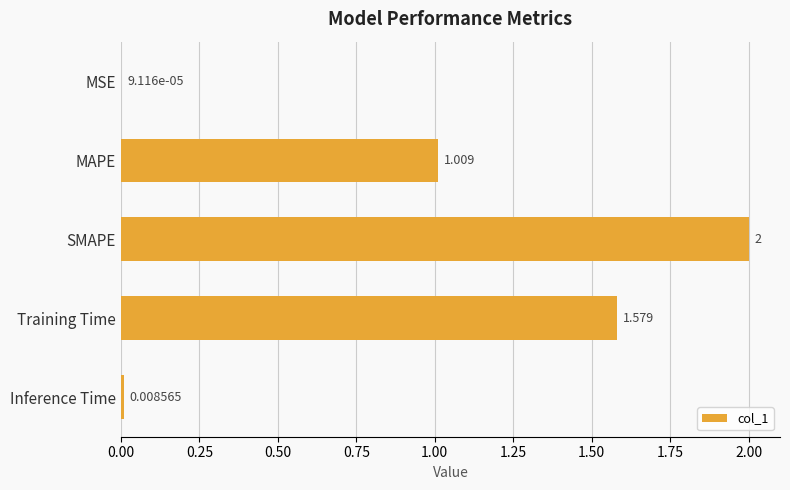

Between MAPE and Inference Time, which is larger?

MAPE